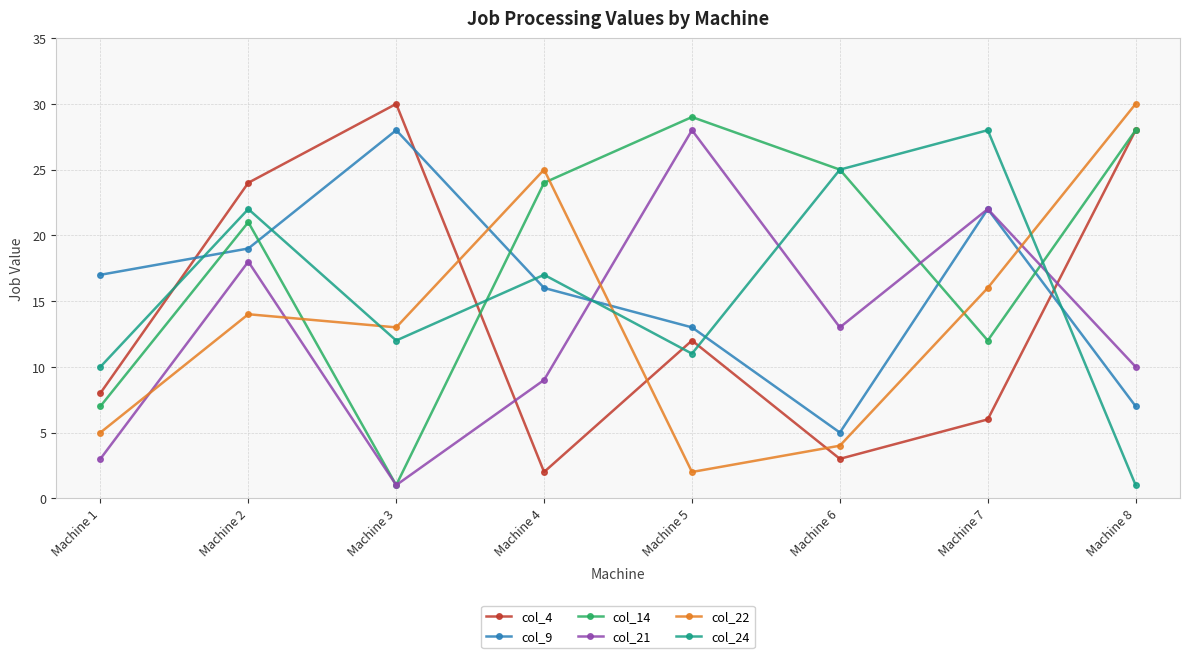

True or false: col_21 has a value of 15 at Machine 4.

False